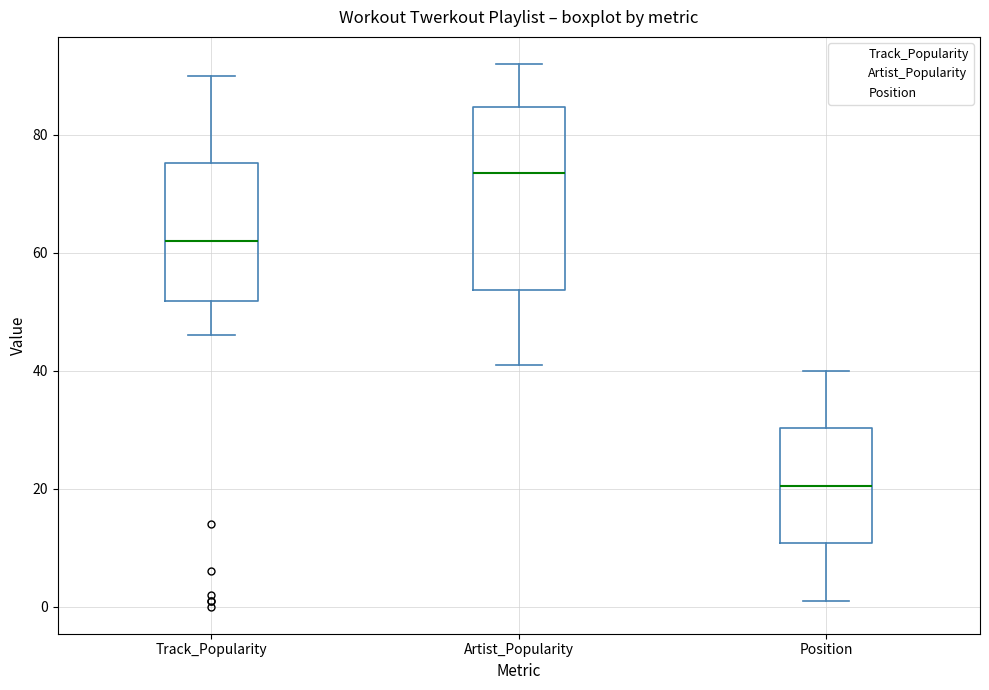

Which box's median line is the highest?

Artist_Popularity